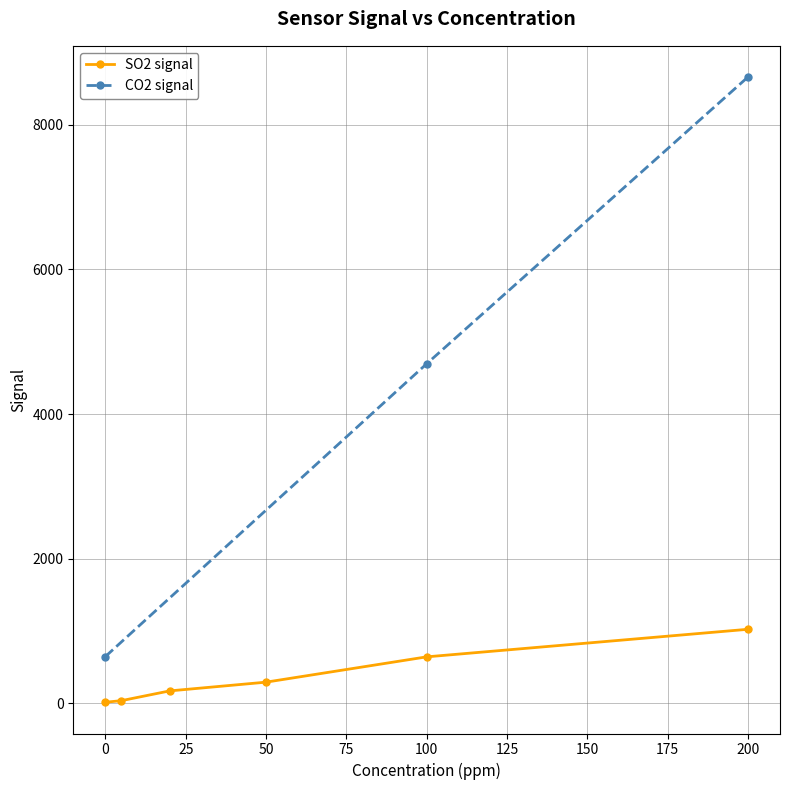

What is the highest value of the SO2 signal series?

1023.0